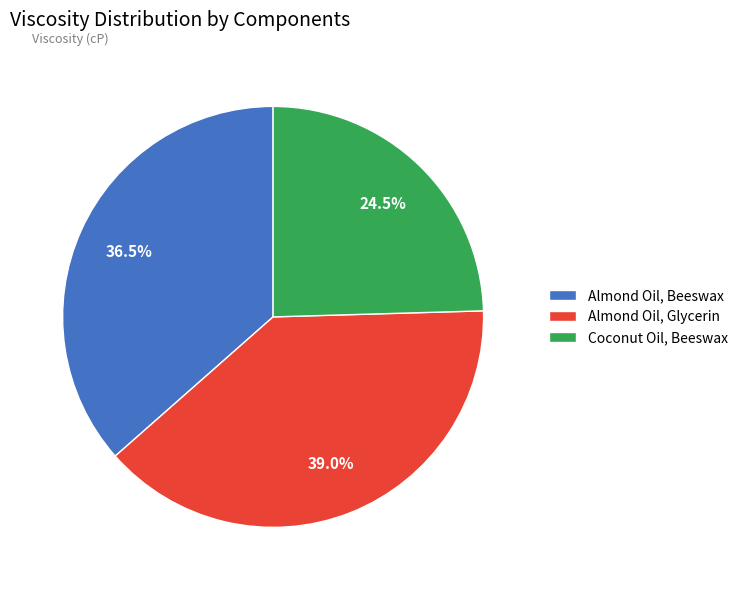

The Almond Oil, Glycerin slice represents 27% of the pie. True or false?

False